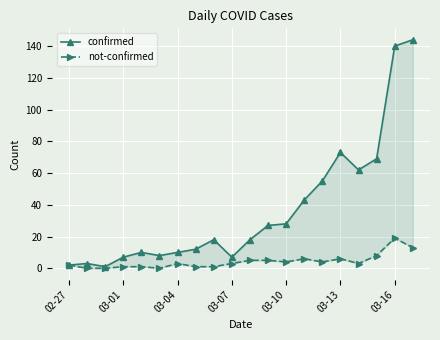

List the series in order of their overall mean, lowest first.

not-confirmed, confirmed